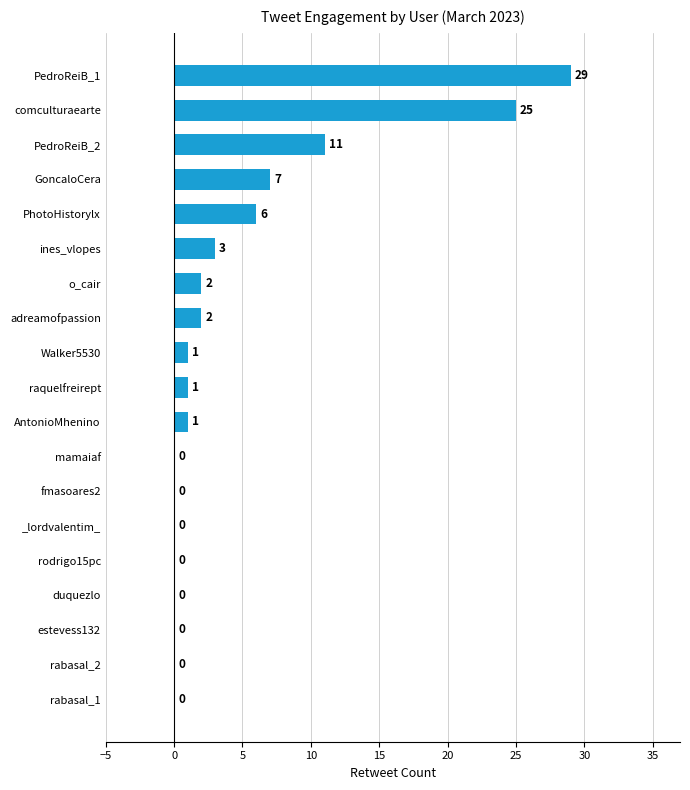

Between adreamofpassion and rodrigo15pc, which is larger?

adreamofpassion